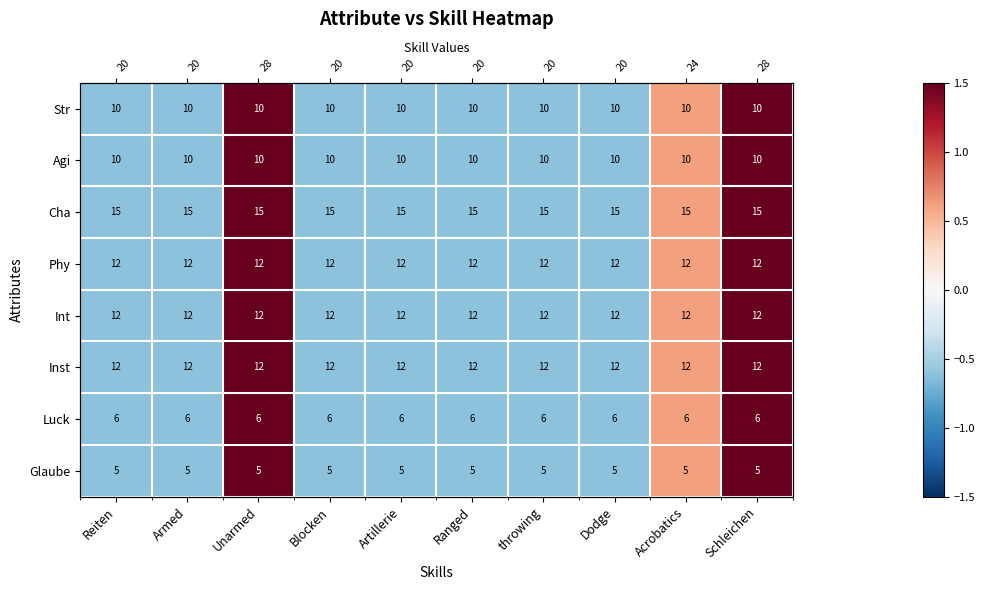

Is the value of Inst at Schleichen greater than the value of Luck at Blocken?

Yes